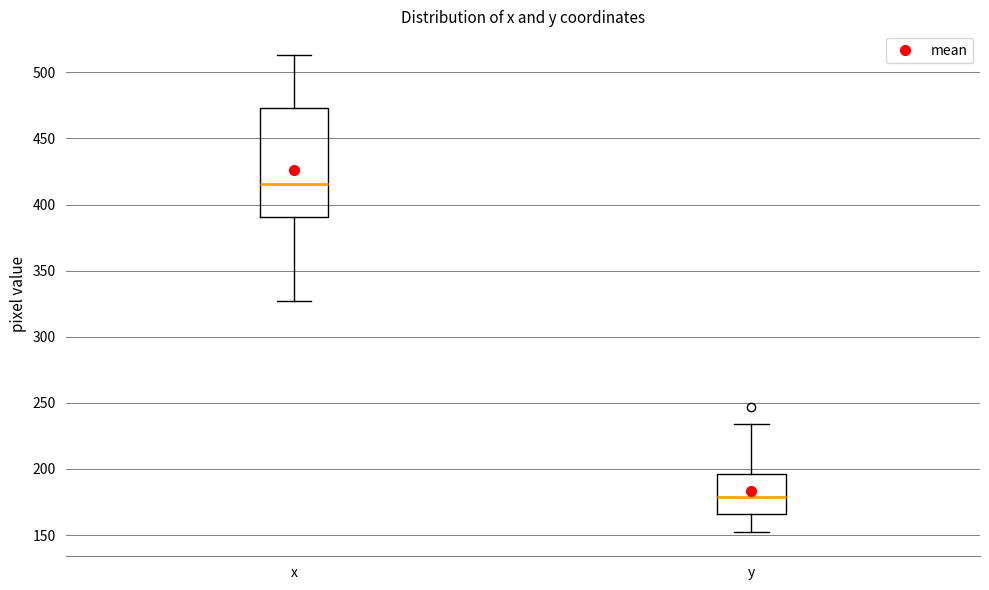

Where does the upper whisker of the box for x end on the y-axis? The values are not printed on the chart, so give them approximately, as read against the axis.

515